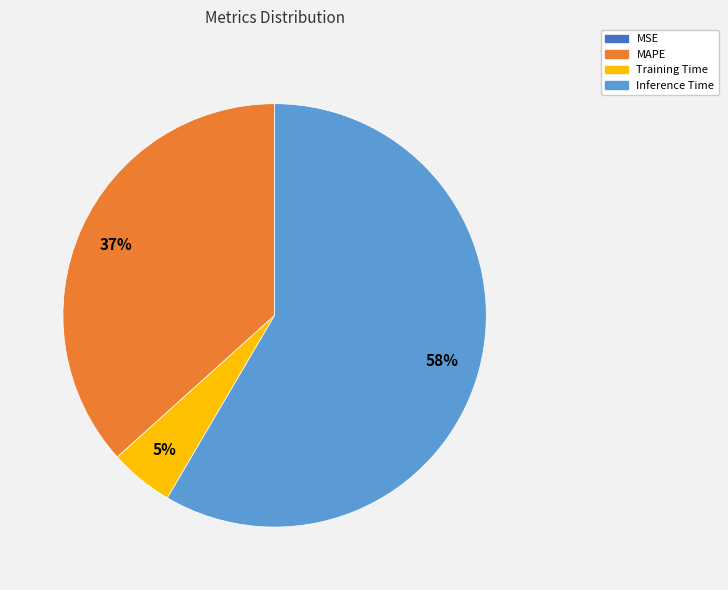

What is the largest slice in the pie chart?

Inference Time